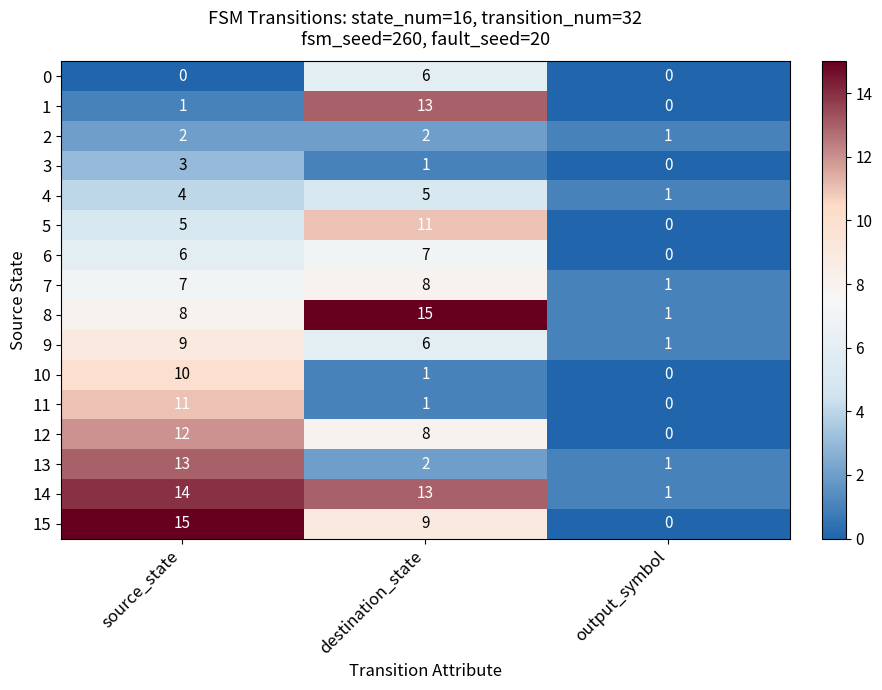

How many categories are shown in the chart?

3